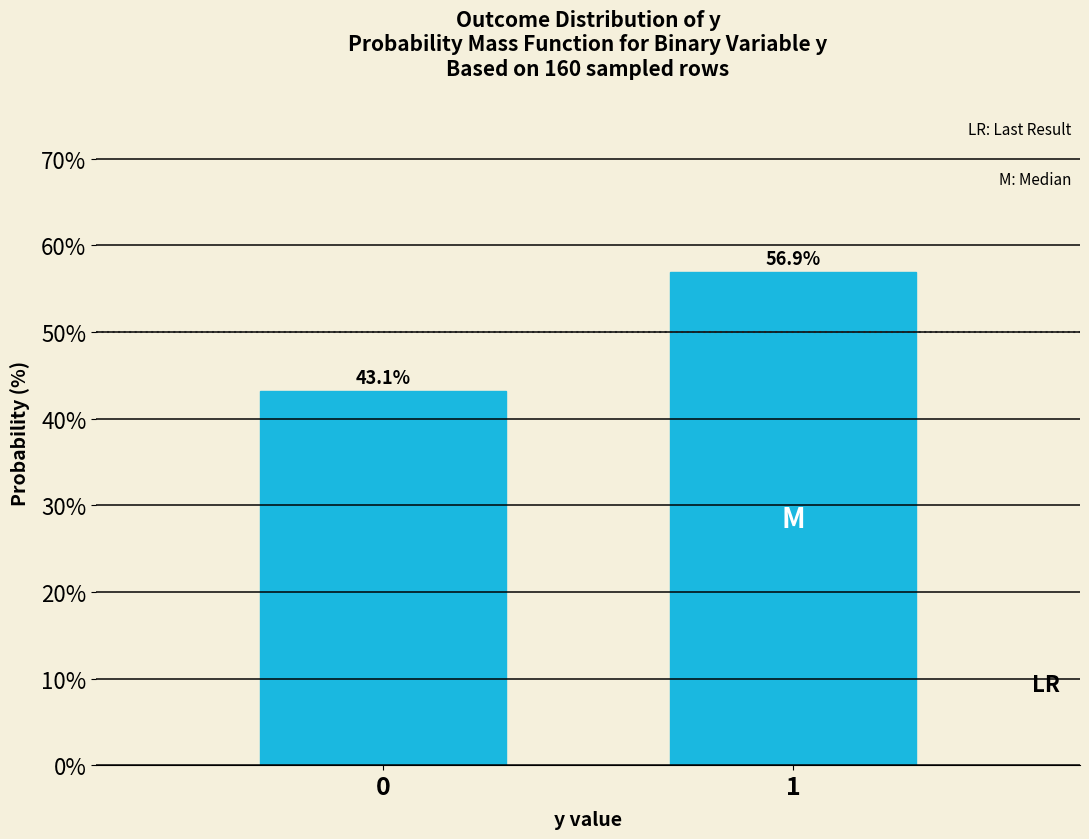

Reading left to right, transcribe all the data shown in this chart.

0=43.1	1=56.9